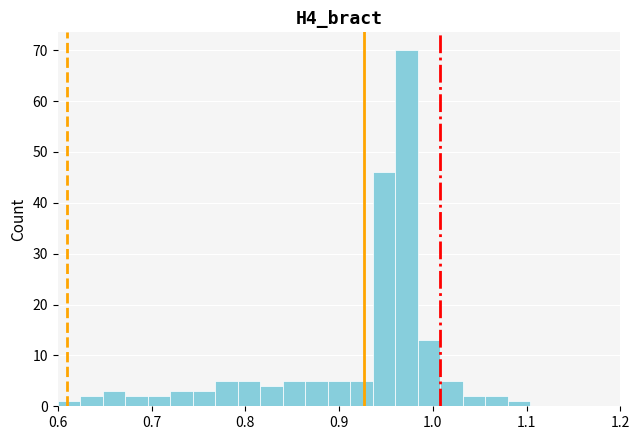

Read against the x-axis, roughly where is the centre of the tallest bar?

0.97